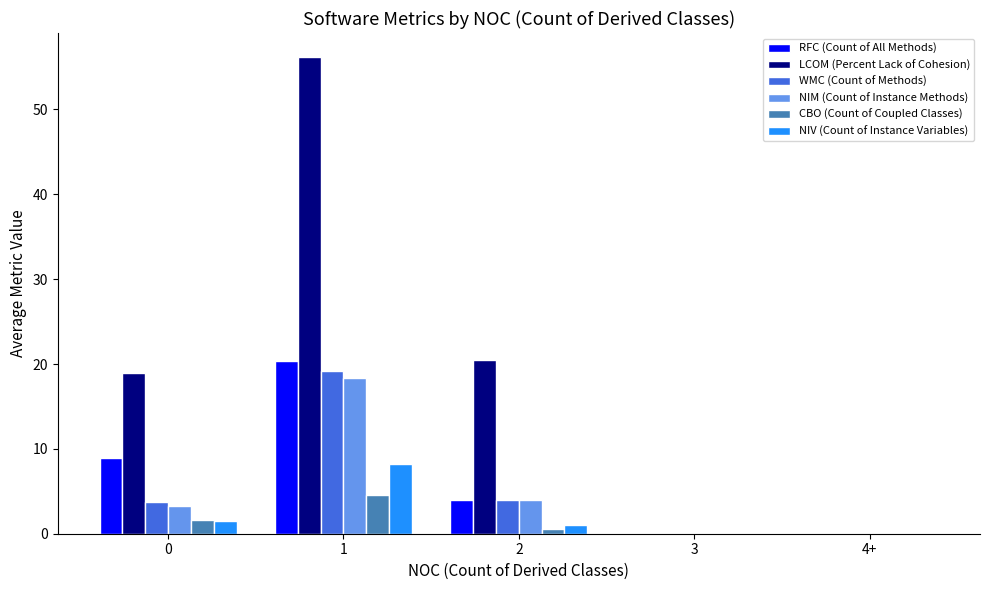

The value of CBO (Count of Coupled Classes) at 0 is 1.6. True or false?

True